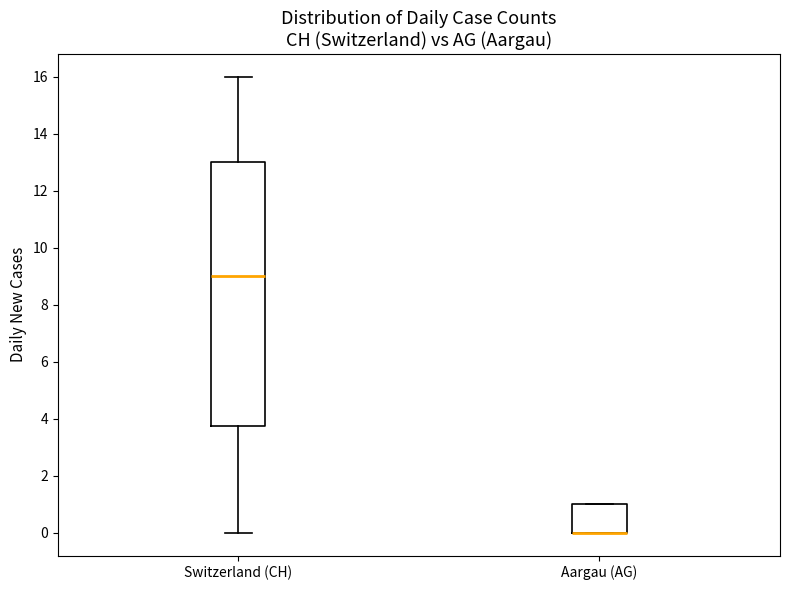

Where is the lower edge of the box for Switzerland (CH) on the y-axis? The values are not printed on the chart, so give them approximately, as read against the axis.

3.8